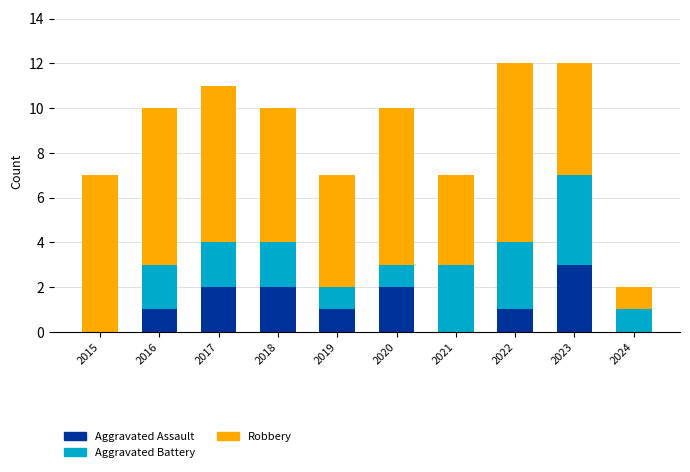

What is the total value across all series at 2016?

10